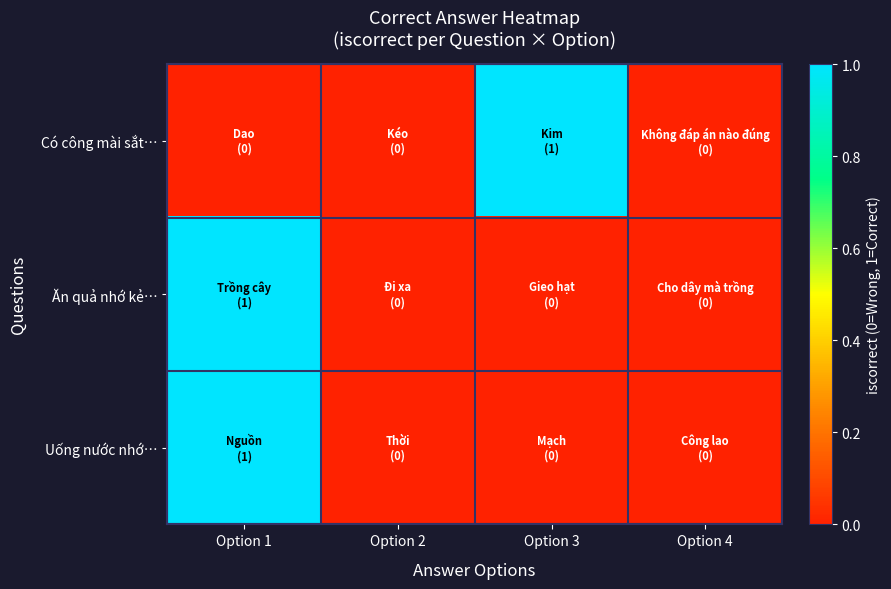

Reading right to left, what are all the values shown in this chart?

Có công mài sắt…: Option 4=0	Option 3=1	Option 2=0	Option 1=0
Ăn quả nhớ kẻ…: Option 4=0	Option 3=0	Option 2=0	Option 1=1
Uống nước nhớ…: Option 4=0	Option 3=0	Option 2=0	Option 1=1